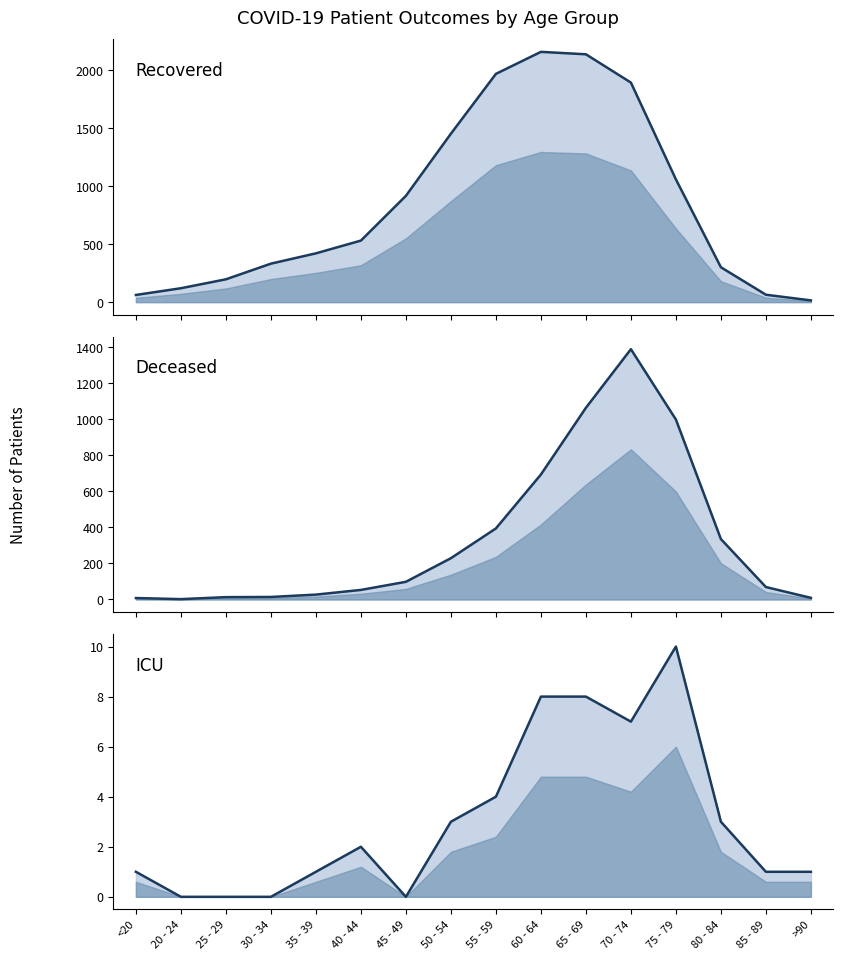

Which category has the lowest value in the recovered_patients series?

>90